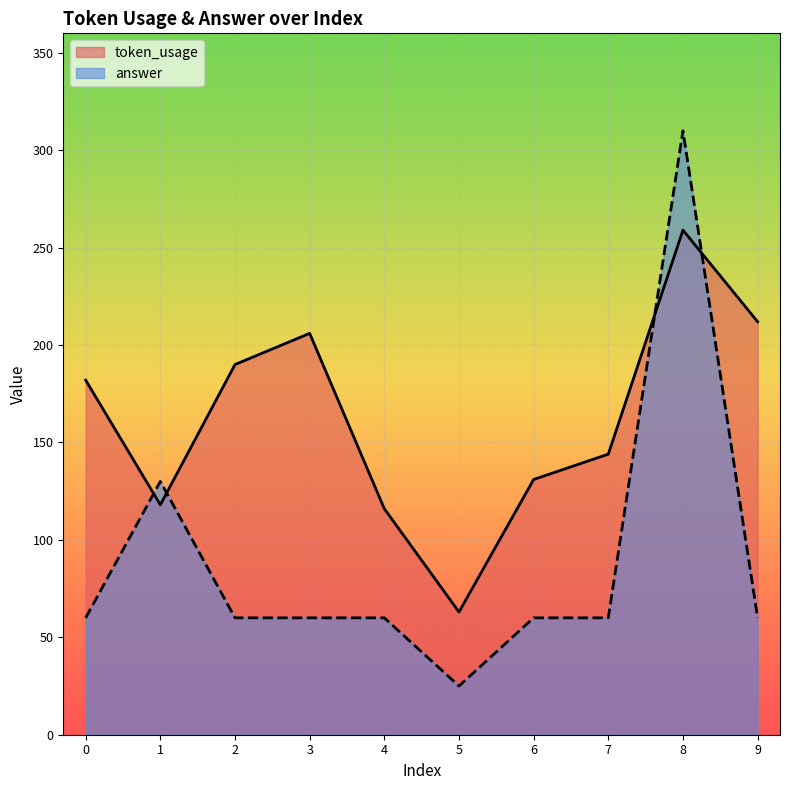

List the labels in order of token_usage value, largest first.

8, 9, 3, 2, 0, 7, 6, 1, 4, 5